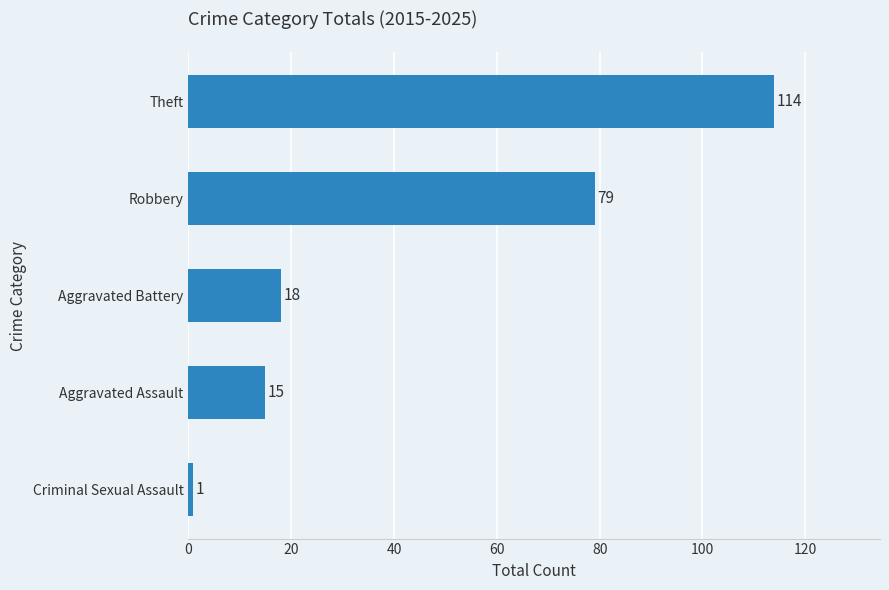

What is the change in value from Robbery to Aggravated Battery?

-61